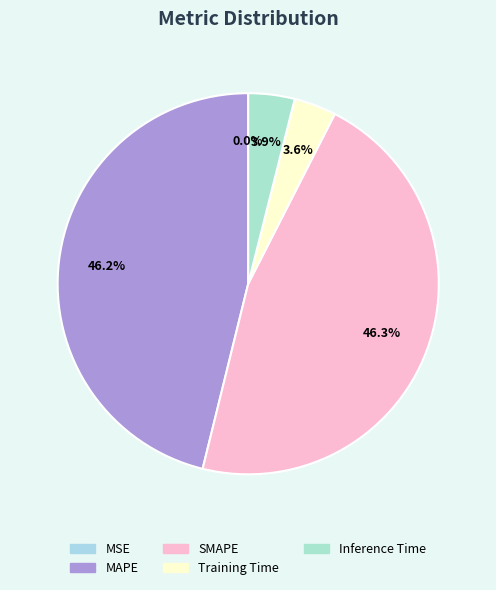

Between Training Time and Inference Time, which is larger?

Inference Time